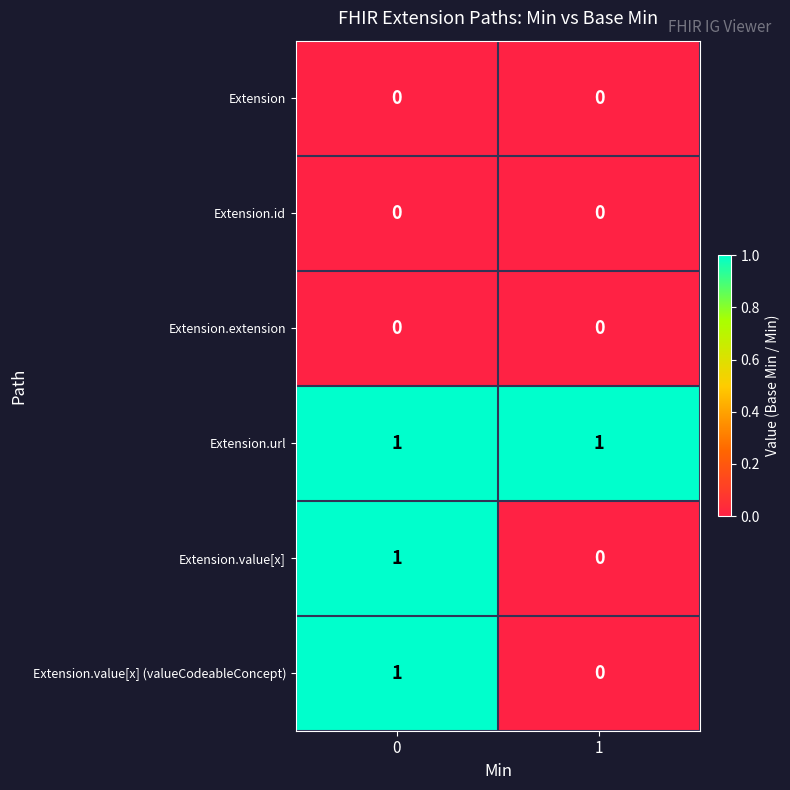

List the labels in order of Extension.value[x] value, smallest first.

1, 0